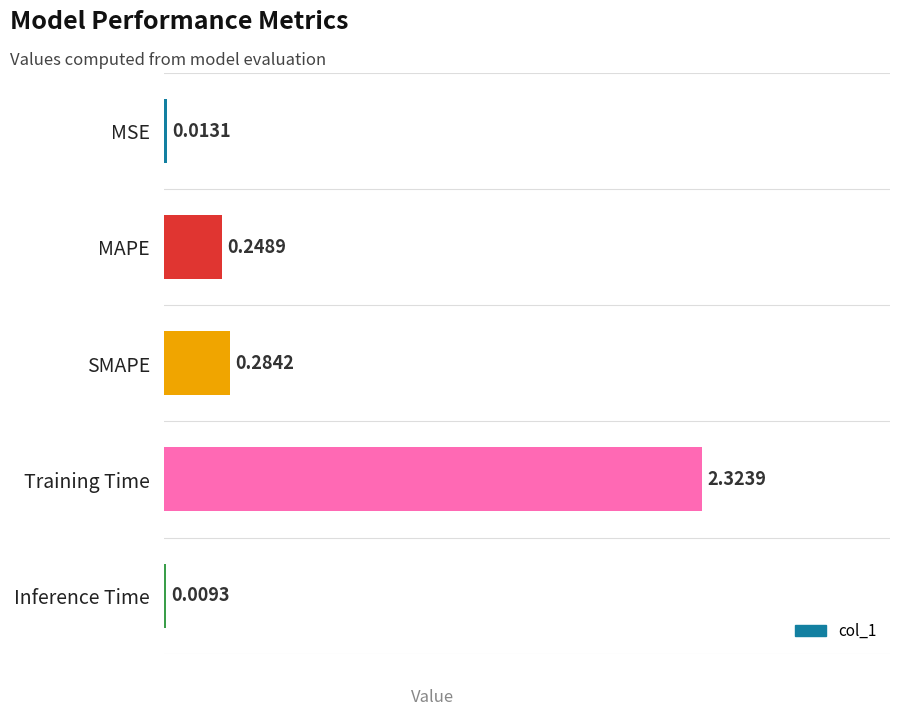

What is the change in value from SMAPE to Inference Time?

-0.3